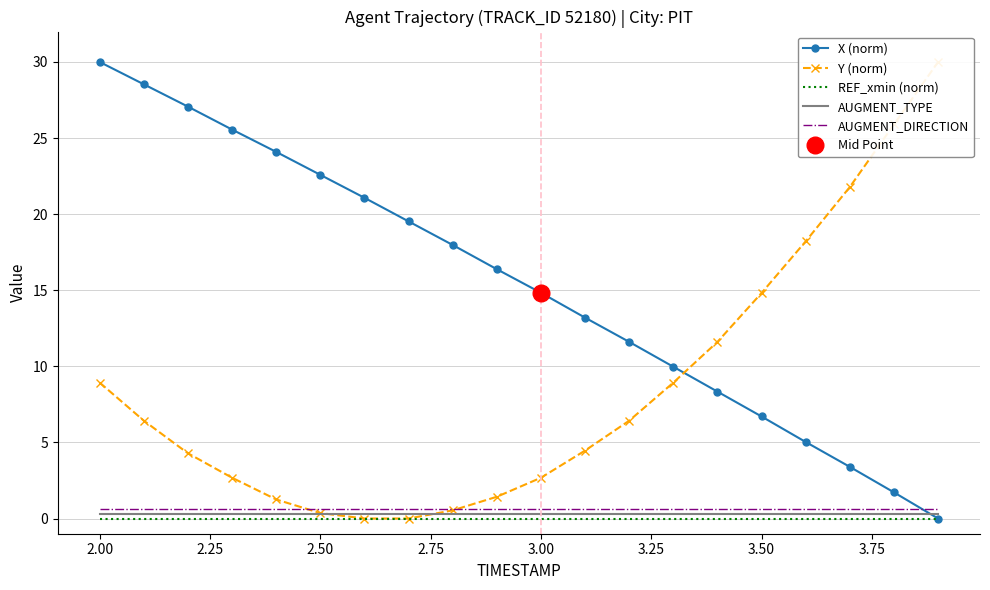

How many series are shown in this chart?

5